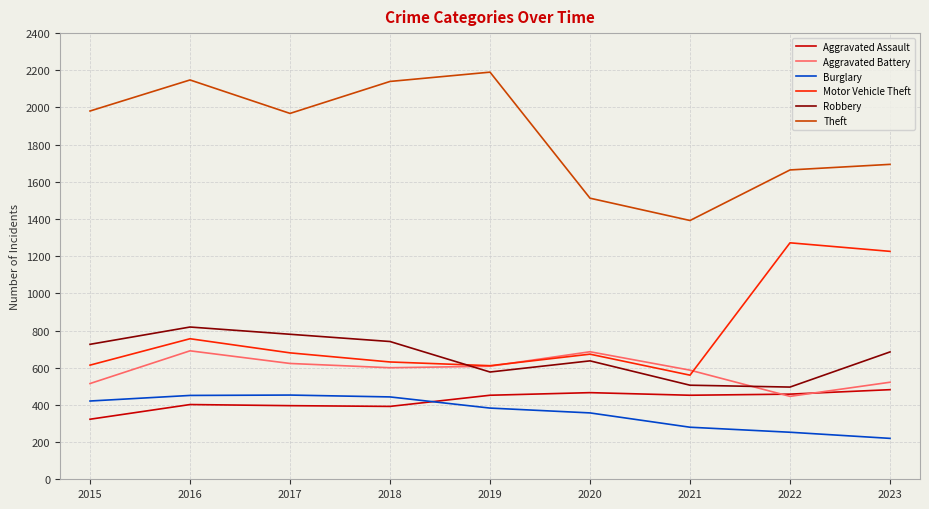

True or false: Burglary has a value of 719 at 2017.

False